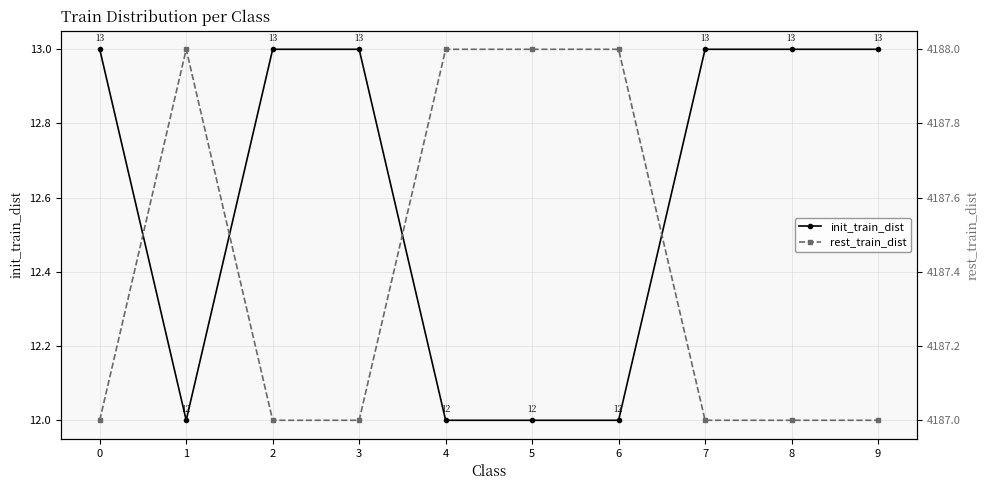

Which series has the largest total across all categories?

rest_train_dist